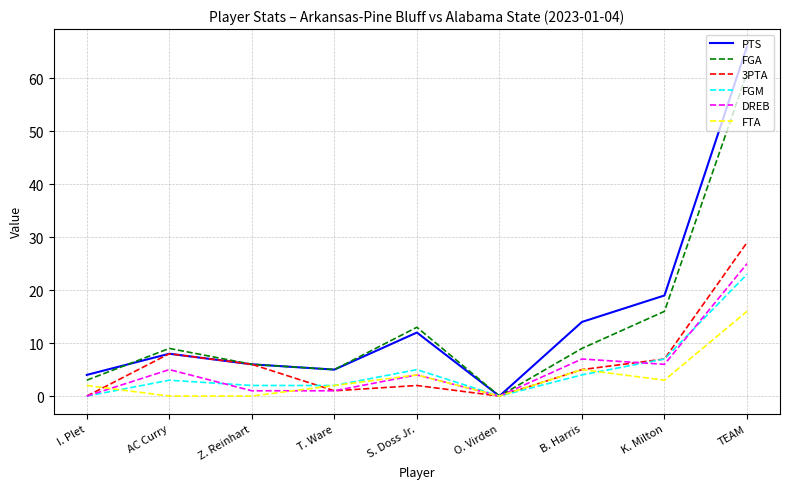

What position from the right is AC Curry?

8